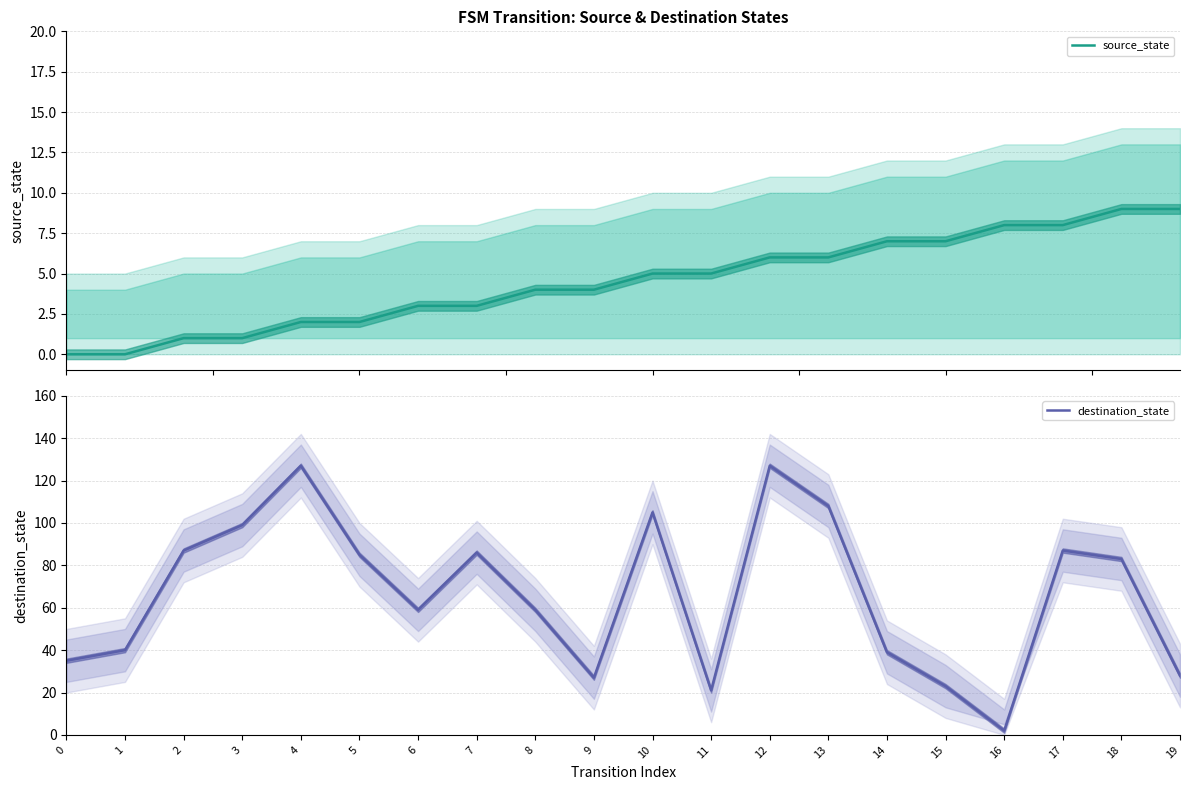

Which has a higher value, 14 or 3?

14